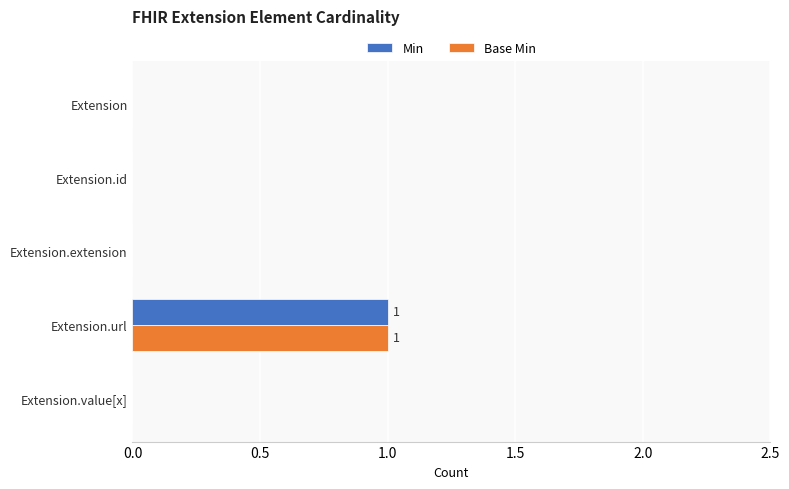

At which category does the chart reach its peak across all series?

Extension.url